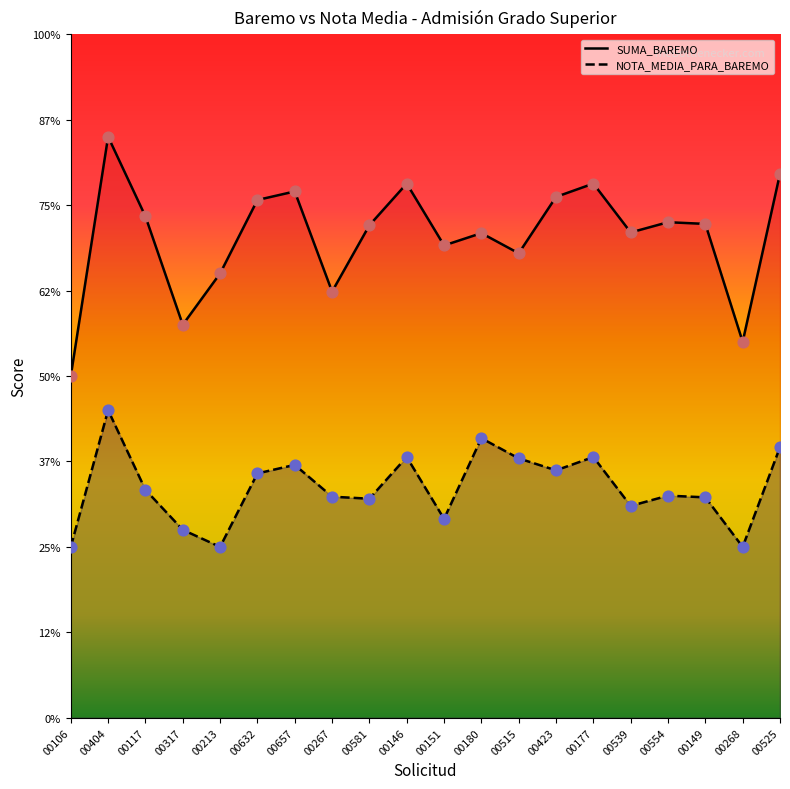

At which category is the sum across all series the highest?

00404